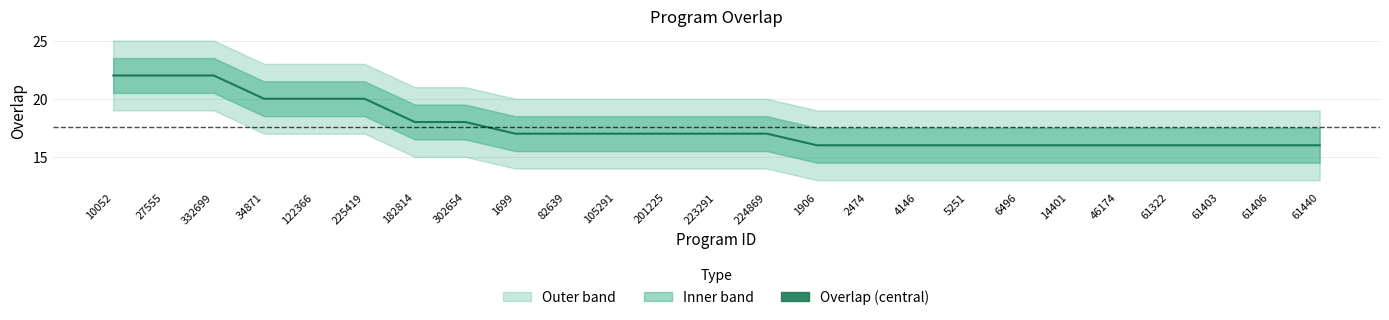

Is it true that the value at 61440 is 16?

True